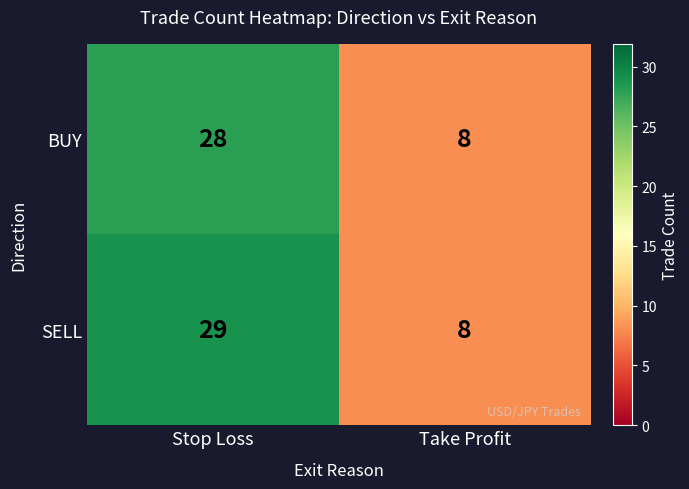

Which series changed the most between Stop Loss and Take Profit?

SELL